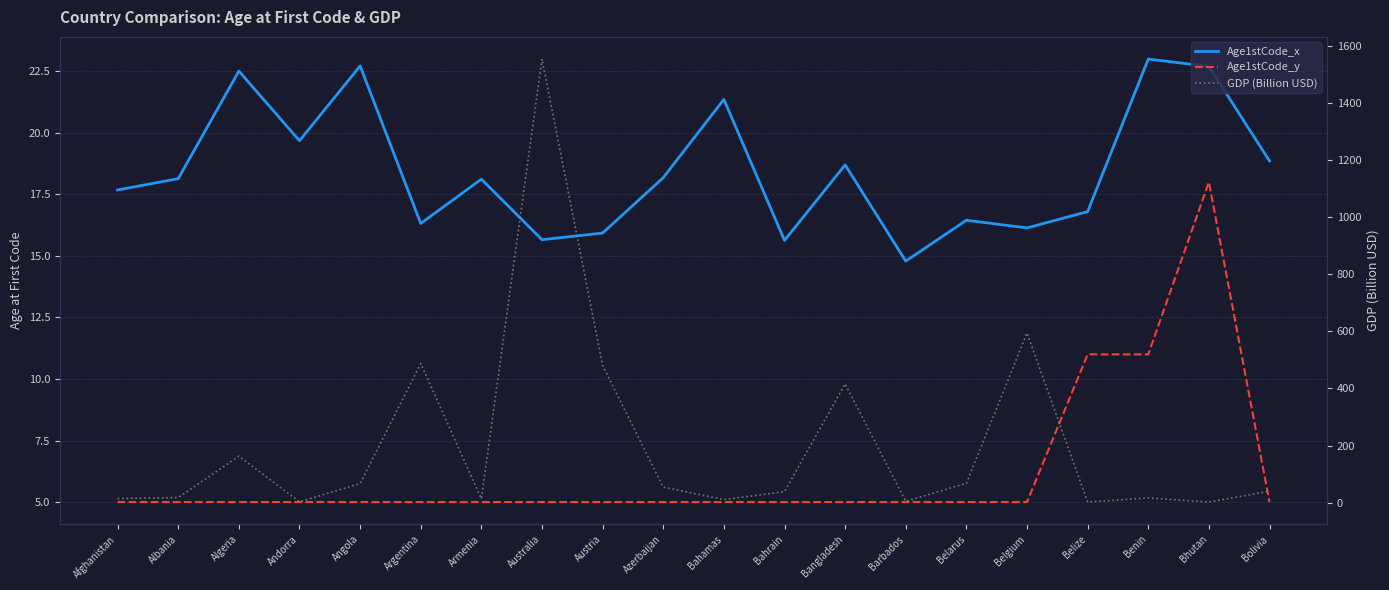

Rank the series by their maximum value, from lowest to highest.

Age1stCode_y, Age1stCode_x, GDP (Billion USD)